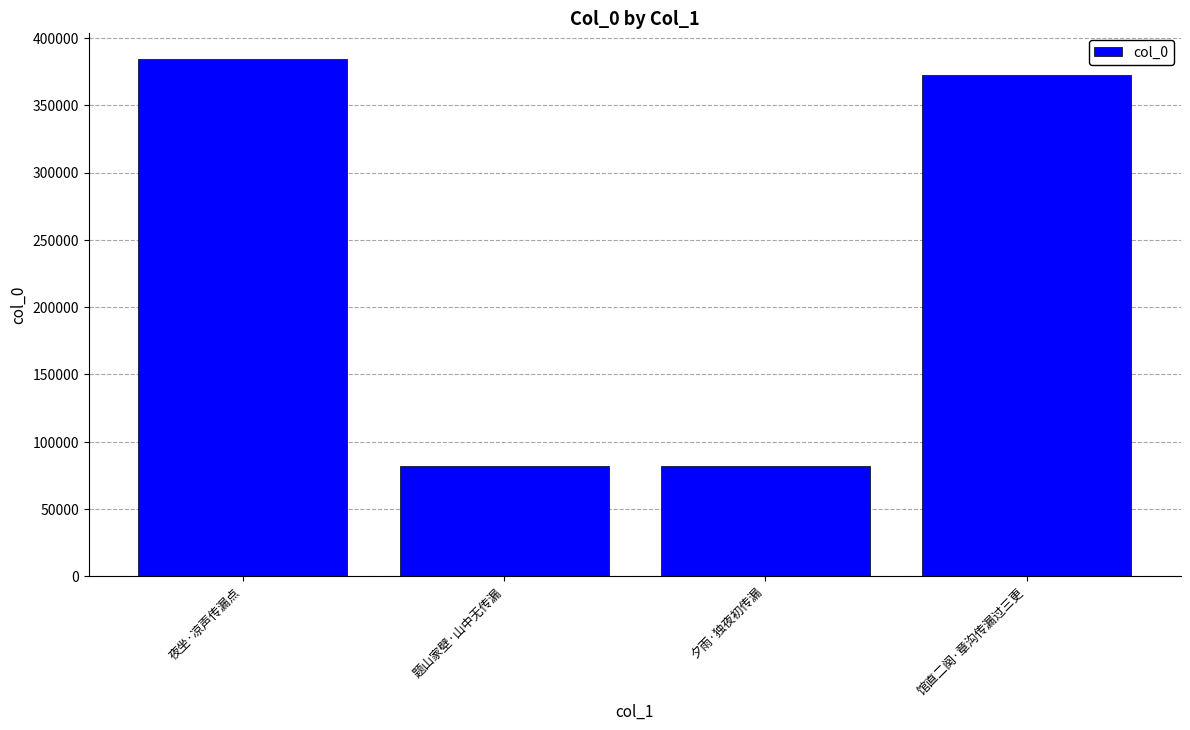

Does the chart contain stacked bars?

No